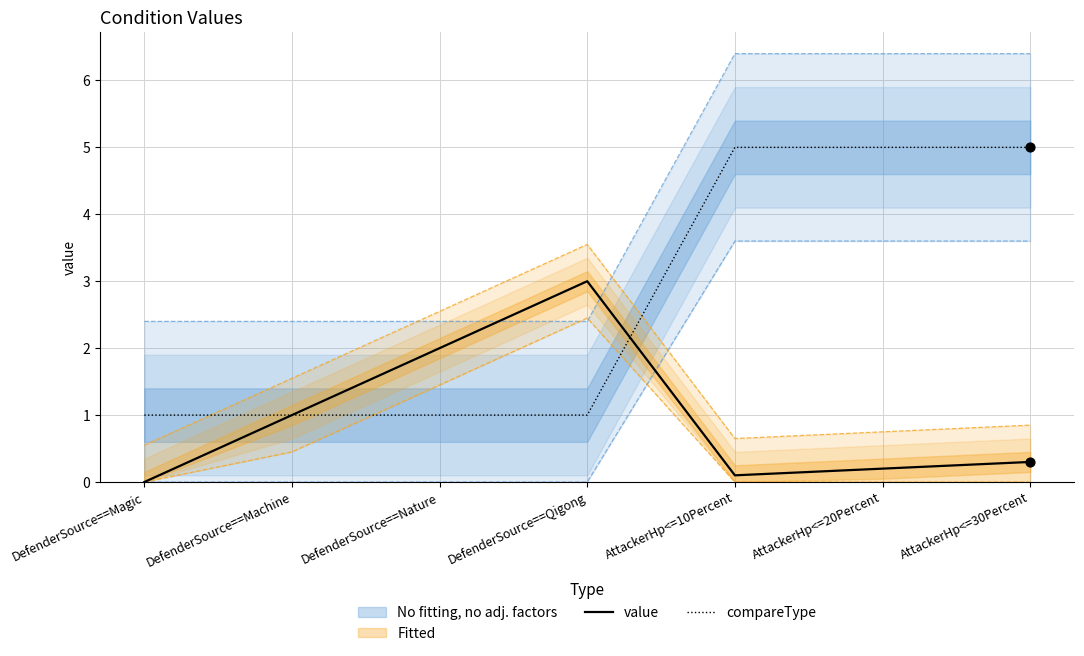

What is the total value across all series at AttackerHp<=20Percent?

5.2